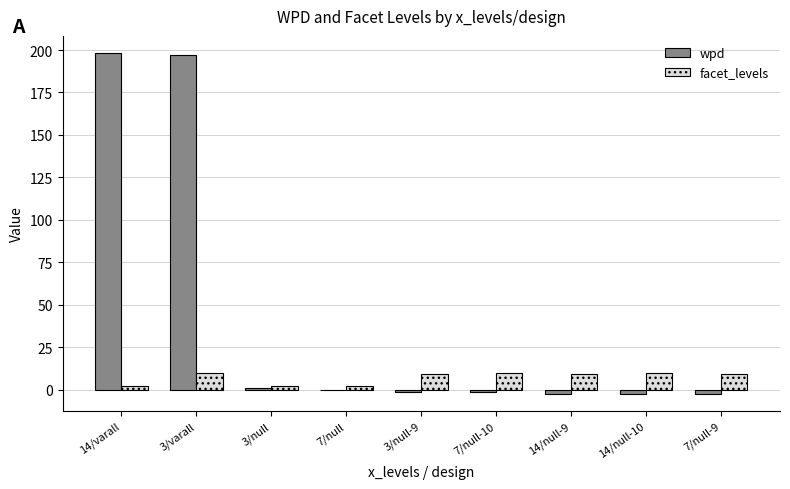

Which series has the largest range (max minus min)?

wpd